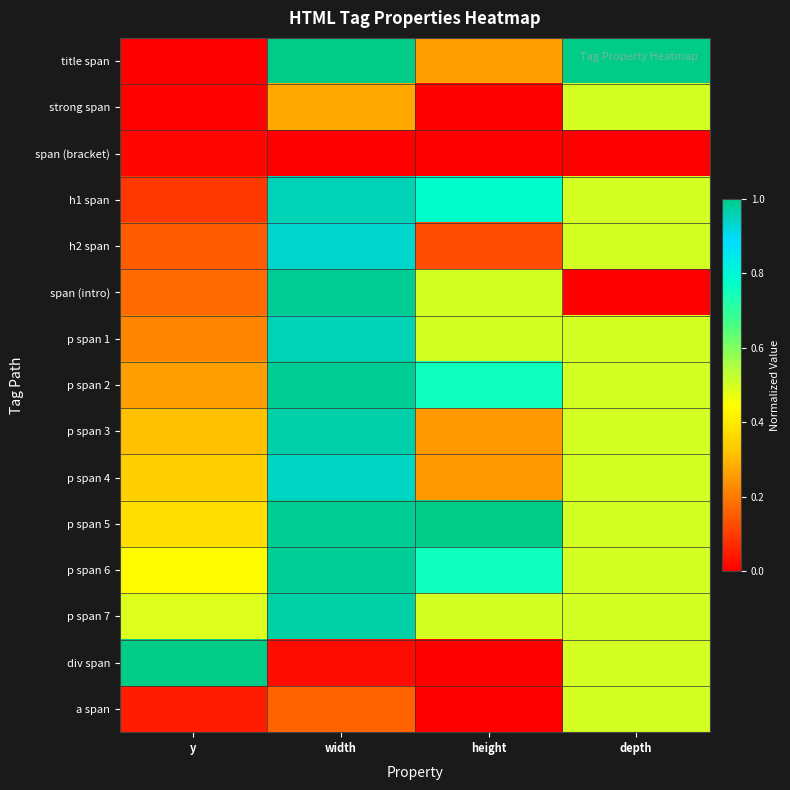

What is the maximum value shown in the chart?

1.0